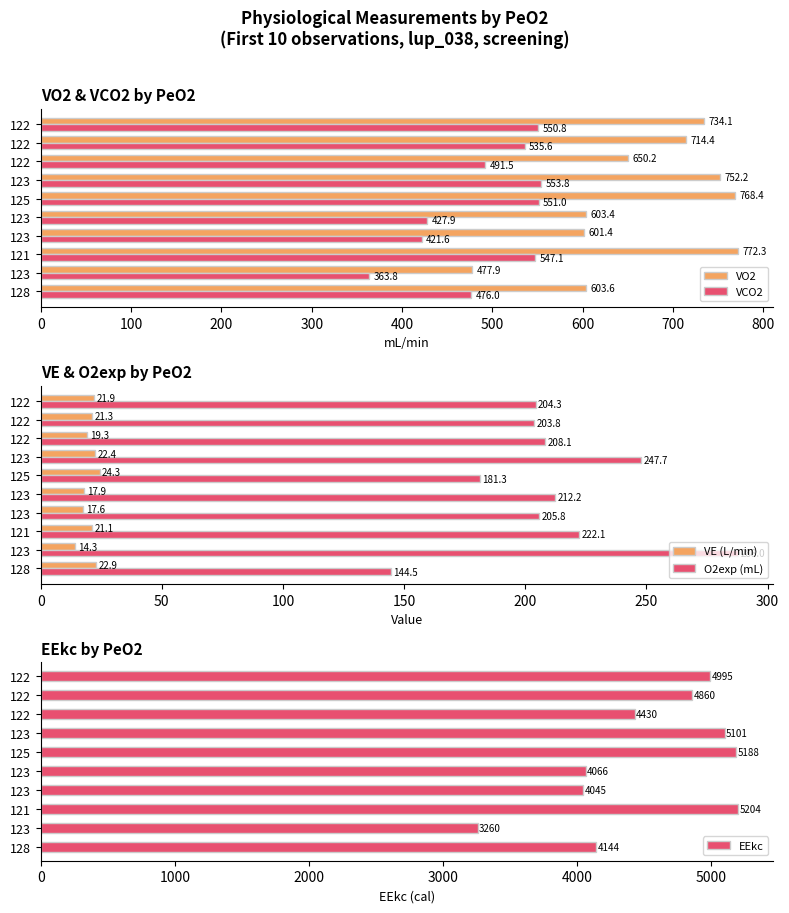

What is the minimum value for EEkc?

3260